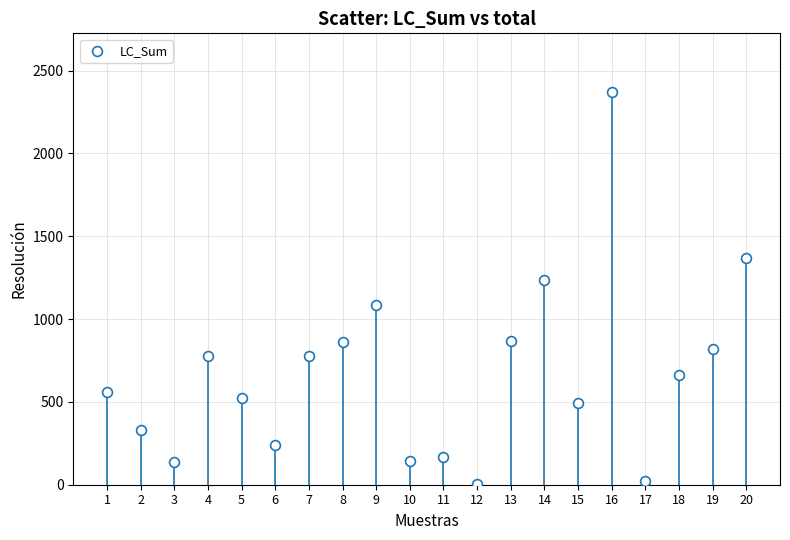

What Y value in the scatter plot is closest to 1186?

1236.0